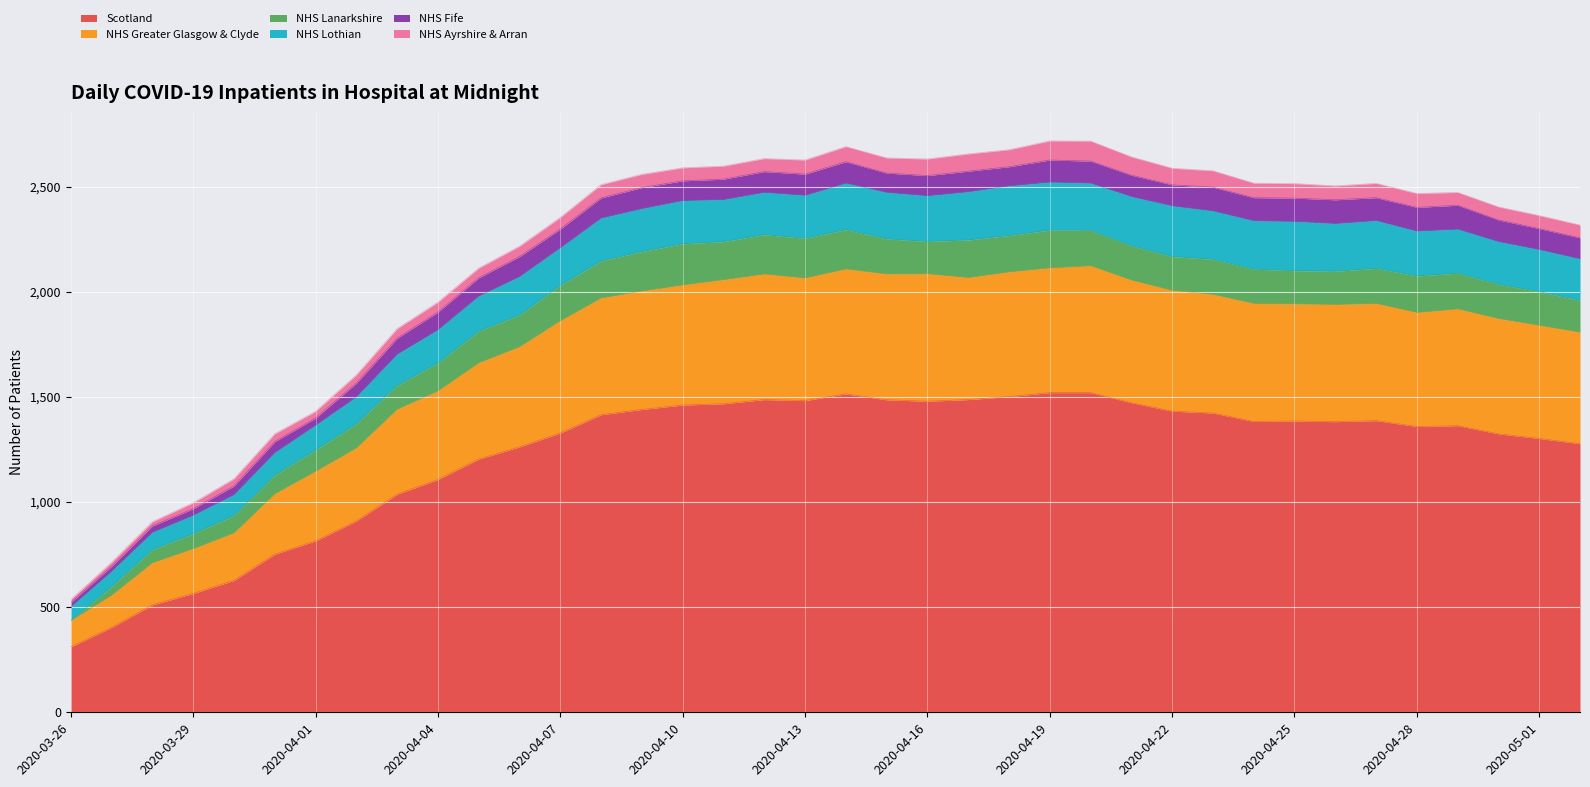

What is the label of the 10th point from the right?

2020-04-23